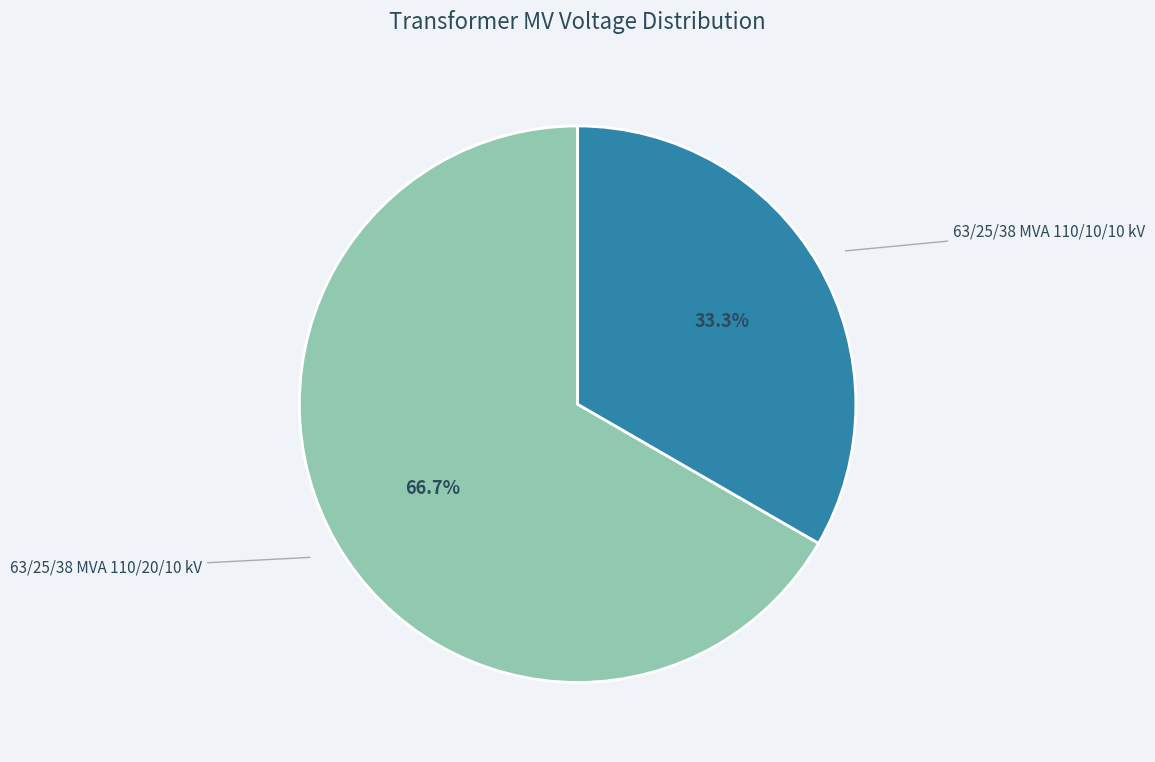

Is there a majority slice in this chart?

Yes